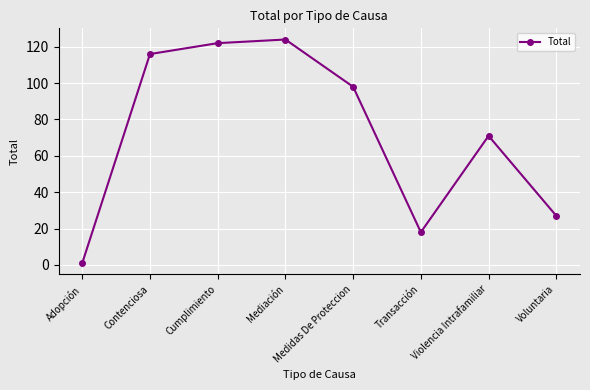

Between Cumplimiento and Violencia Intrafamiliar, which is larger?

Cumplimiento